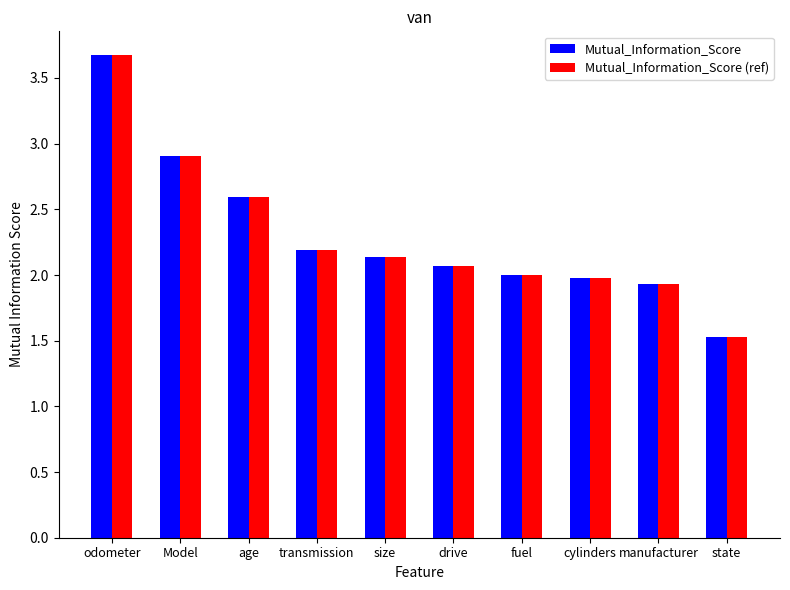

Count the number of data series in this chart.

2